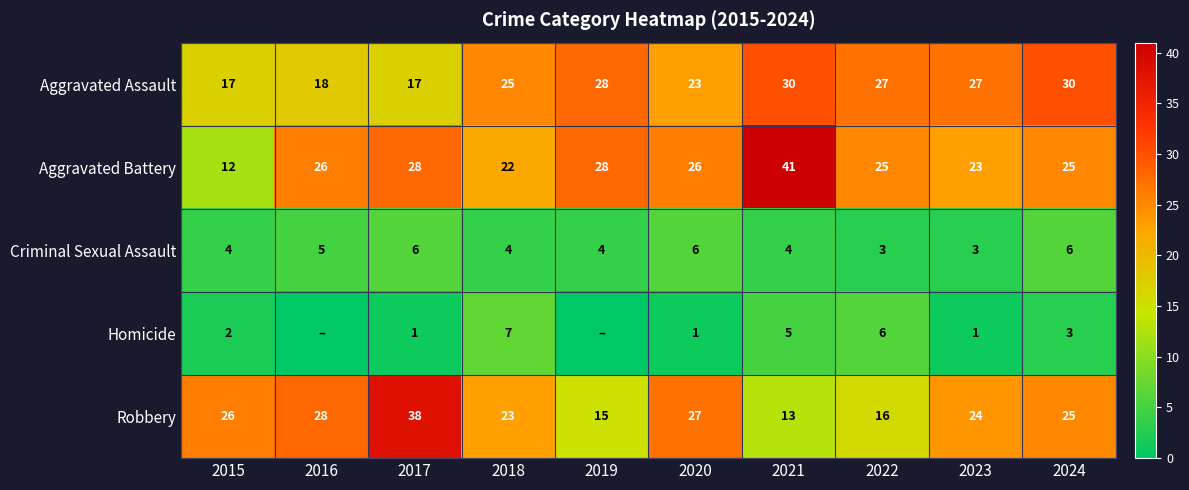

Between 2017 and 2018, which series saw the biggest shift?

Robbery